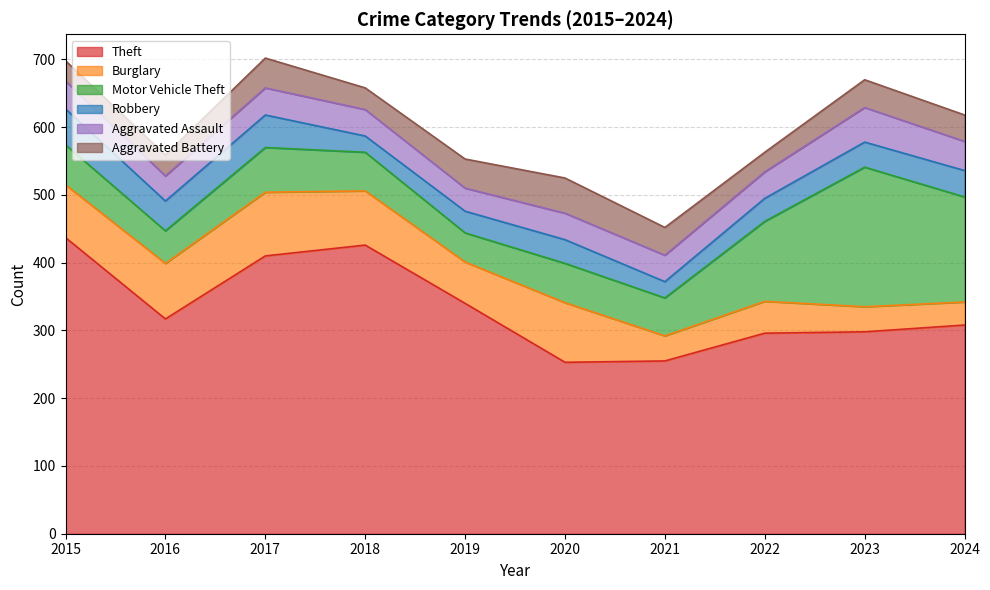

At how many categories does at least one series exceed 328?

4